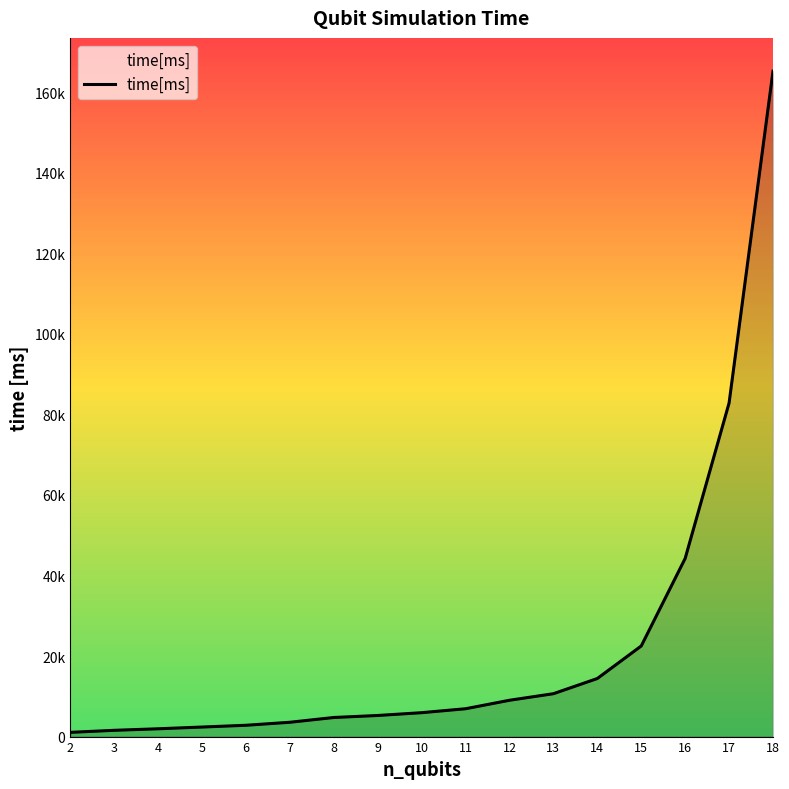

Does the chart have visible grid lines?

No